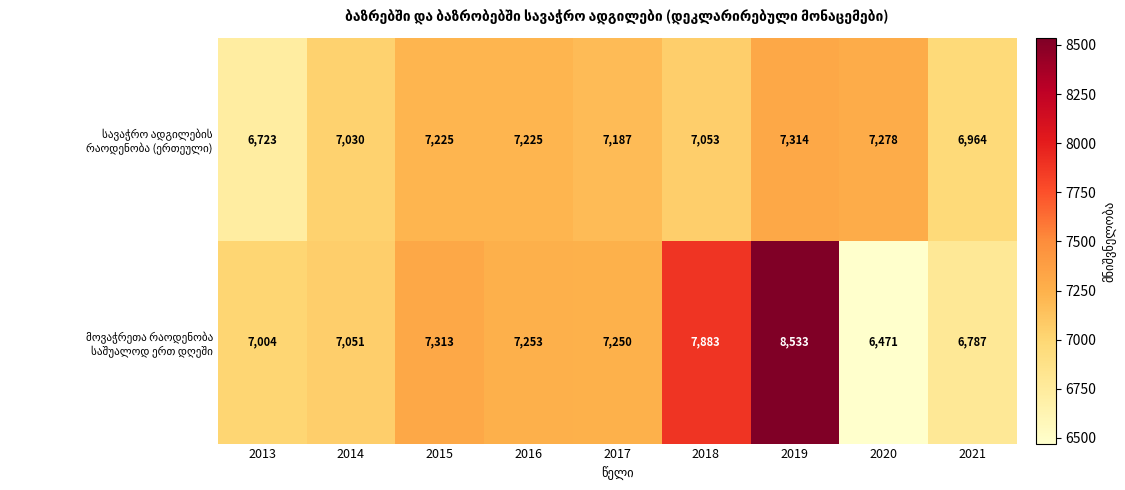

What is the total value across all series at 2017?

14437